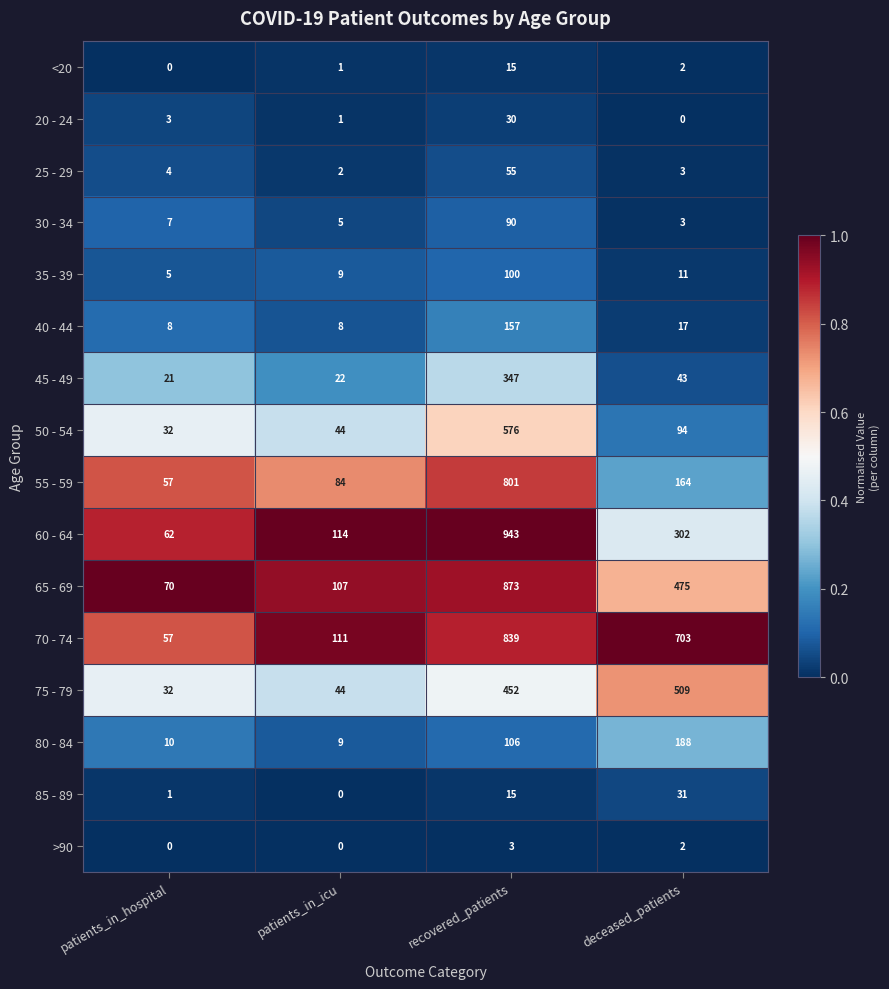

What is the total value across all series at deceased_patients?

2547